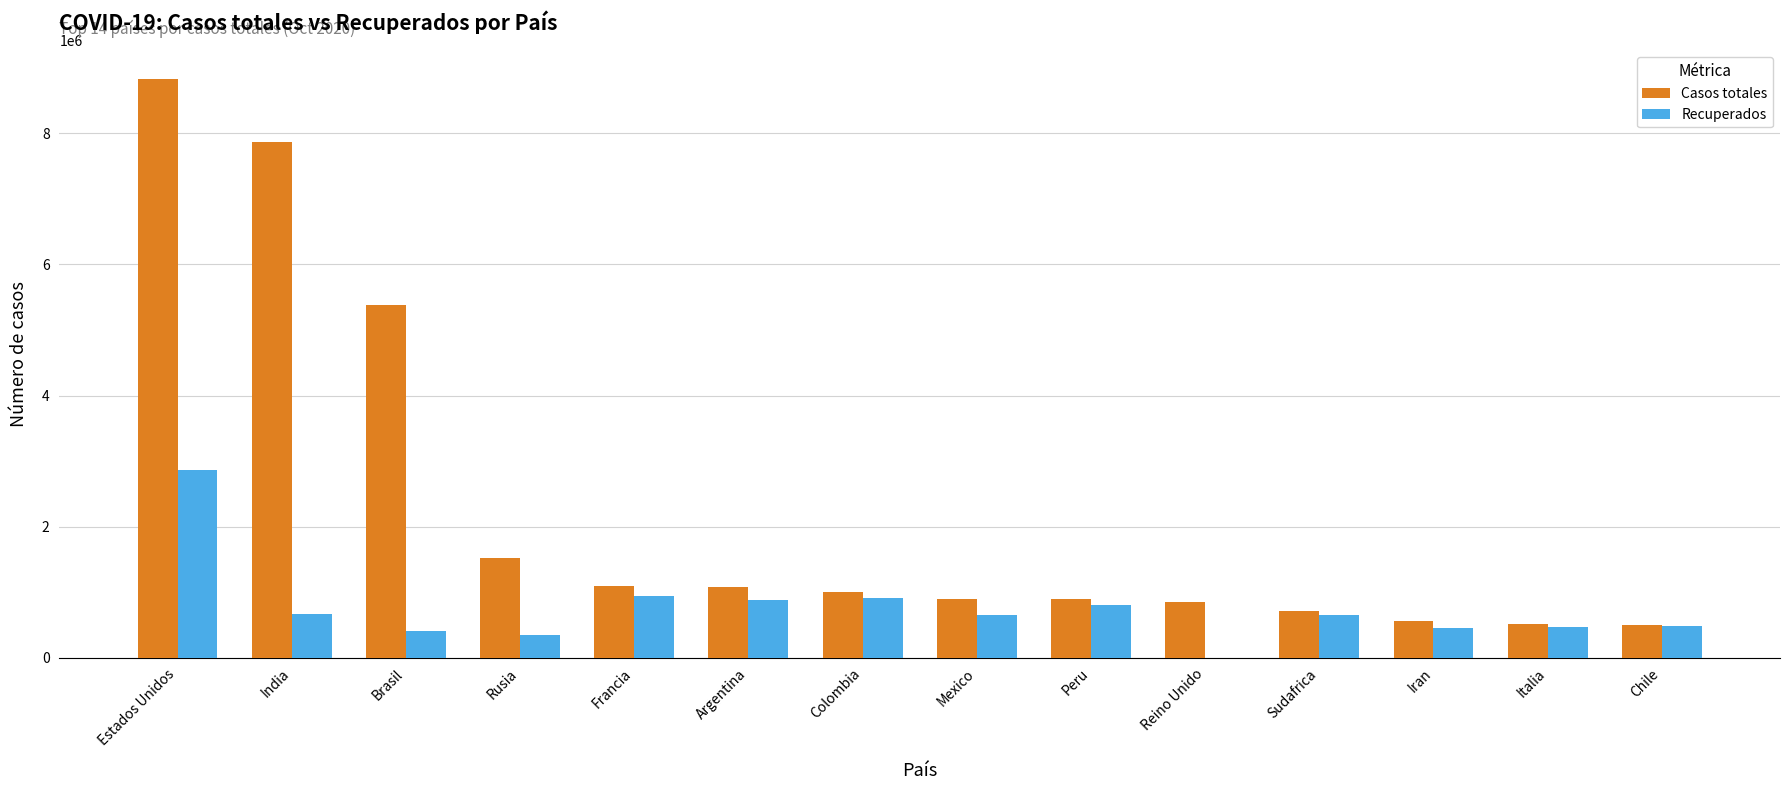

Between Argentina and Chile, which series saw the biggest shift?

Casos totales